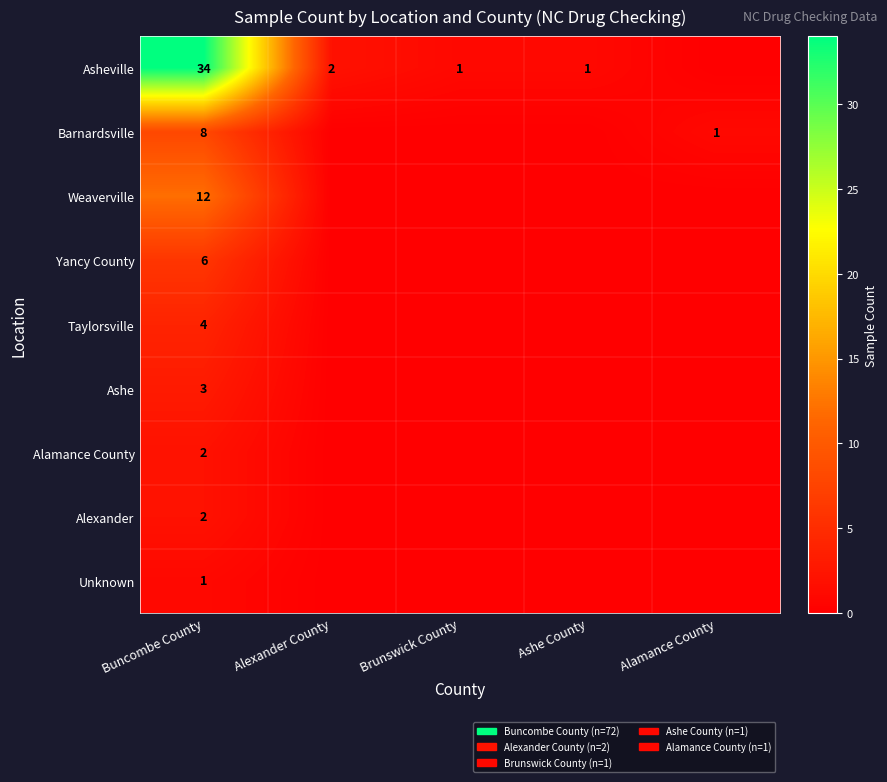

What is the maximum value shown in the chart?

34